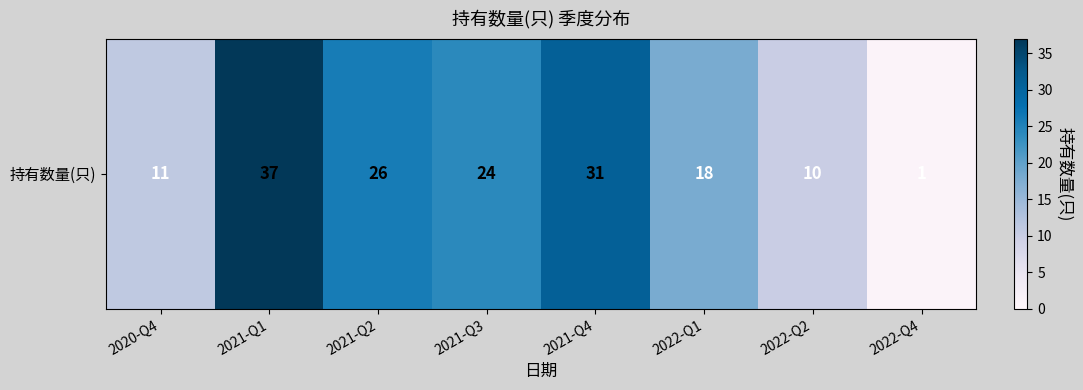

How many values are below 24?

4